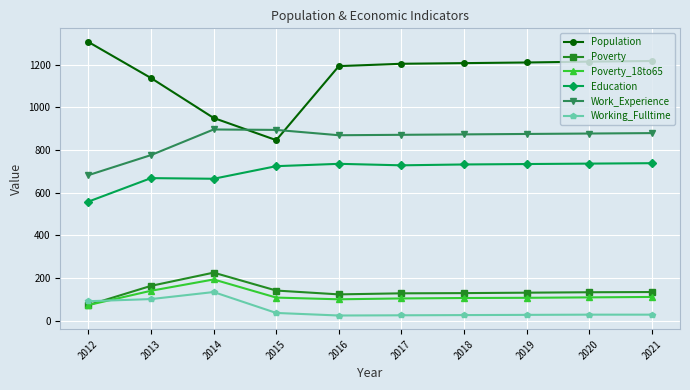

Which series changed the most between 2015 and 2021?

Population